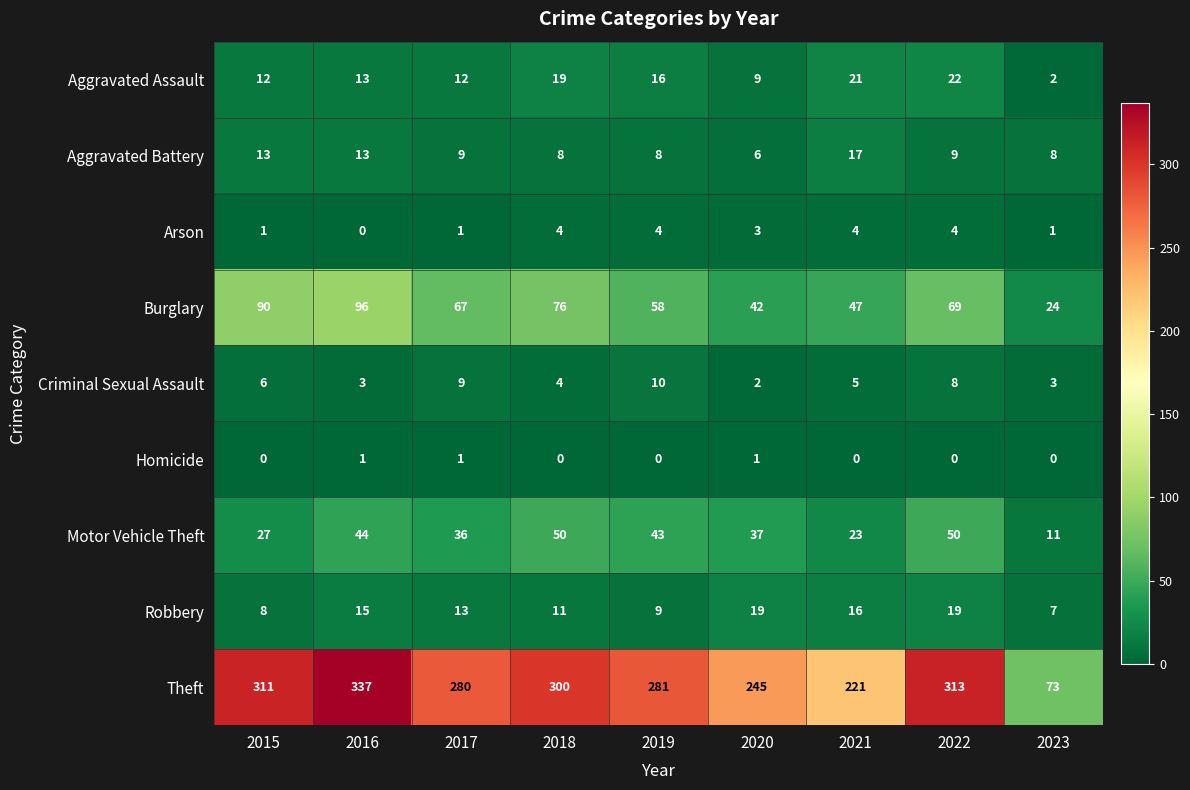

Rank the series at 2020 from highest to lowest value.

Theft, Burglary, Motor Vehicle Theft, Robbery, Aggravated Assault, Aggravated Battery, Arson, Criminal Sexual Assault, Homicide